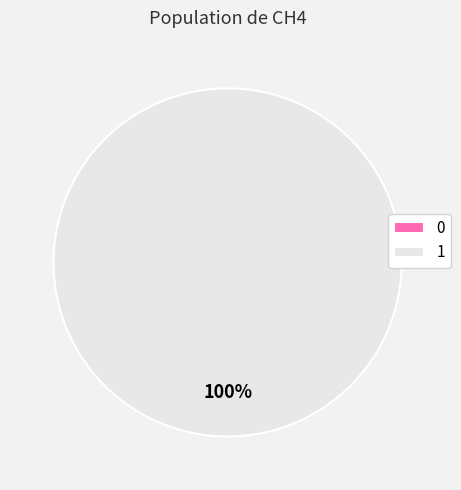

To the nearest percent, what is the difference between the largest and smallest slice percentages?

100%